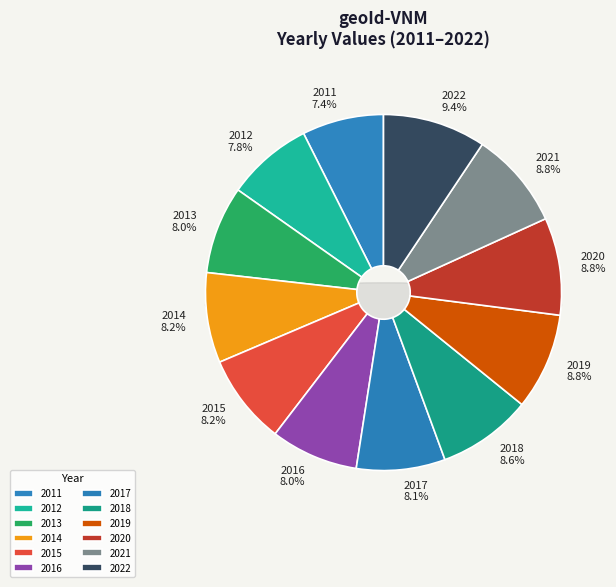

Combined, do 2021 and 2014 account for over 50%?

No